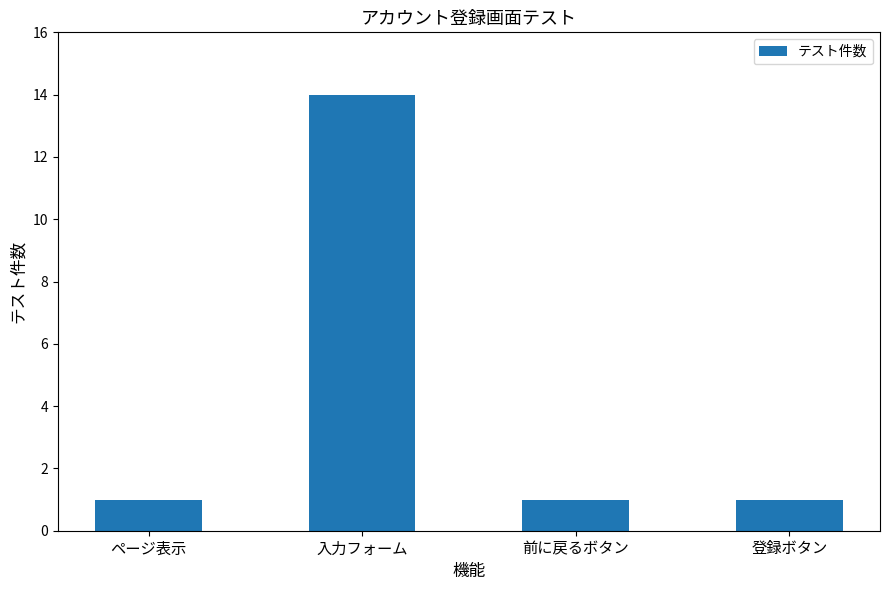

Between 前に戻るボタン and 入力フォーム, which is larger?

入力フォーム